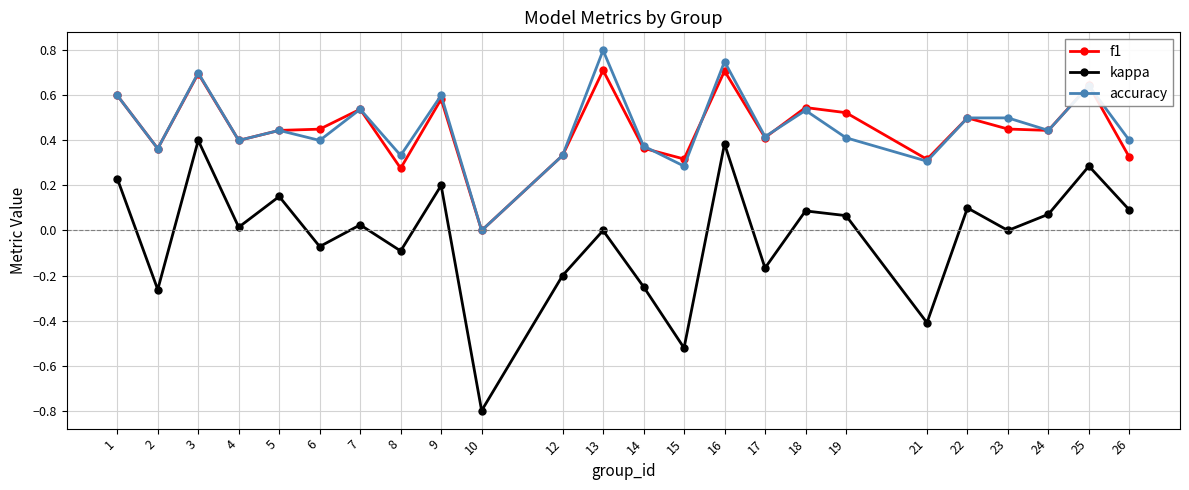

How many f1 values are between 0 and 1?

24